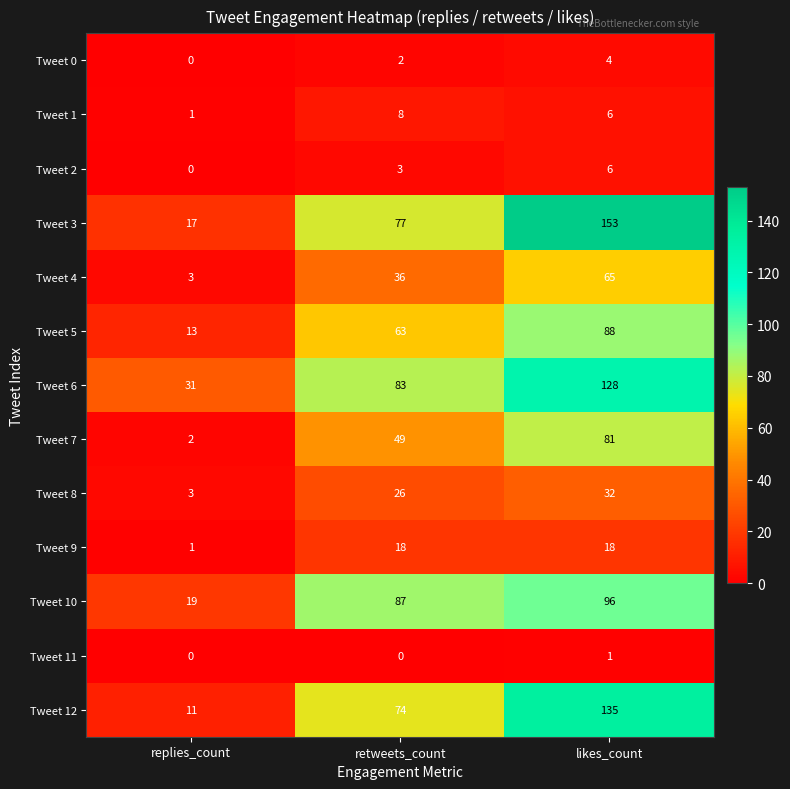

The Tweet 2 series shows 4 at replies_count. True or false?

False